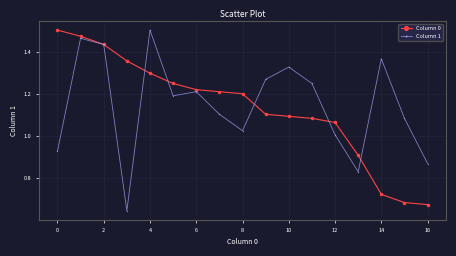

How many data points in Column 0 are above 1?

13